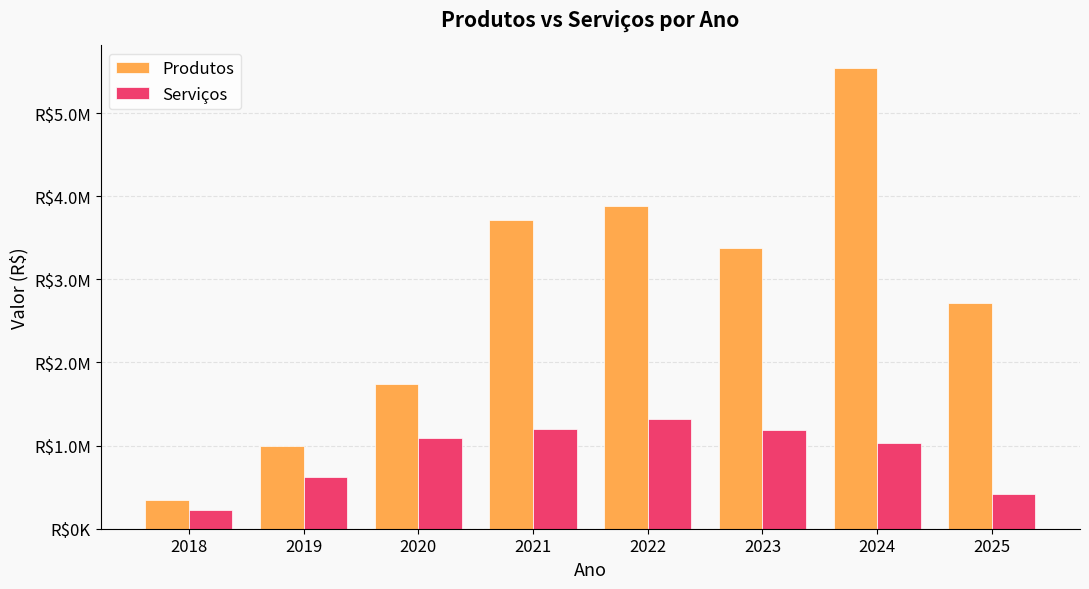

What are all the series names shown in the legend?

Produtos, Serviços